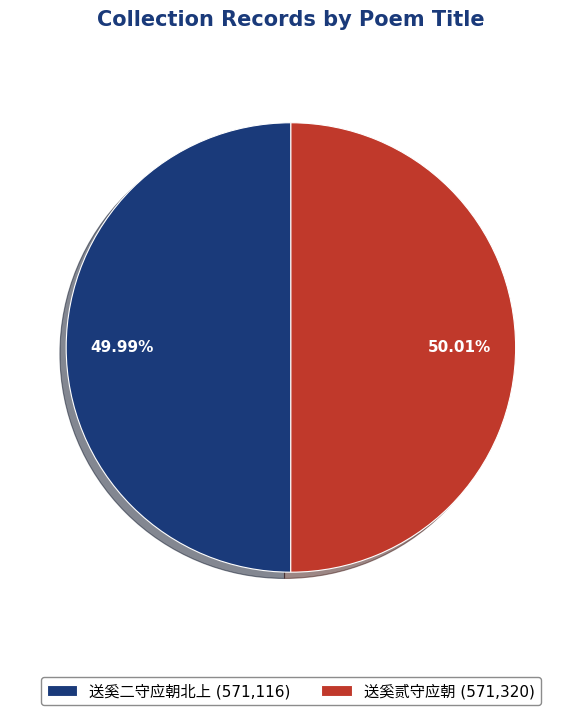

Does any single category account for the majority?

Yes